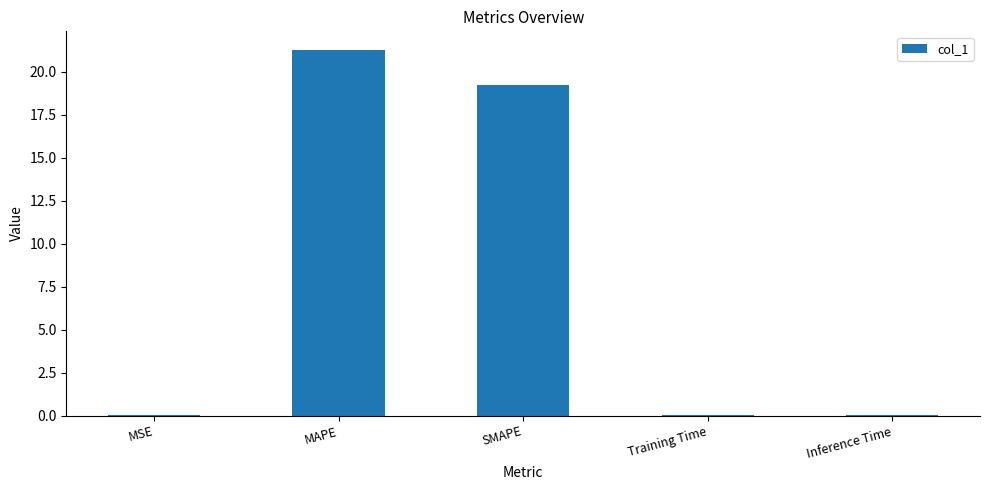

Which has a higher value, SMAPE or Training Time?

SMAPE